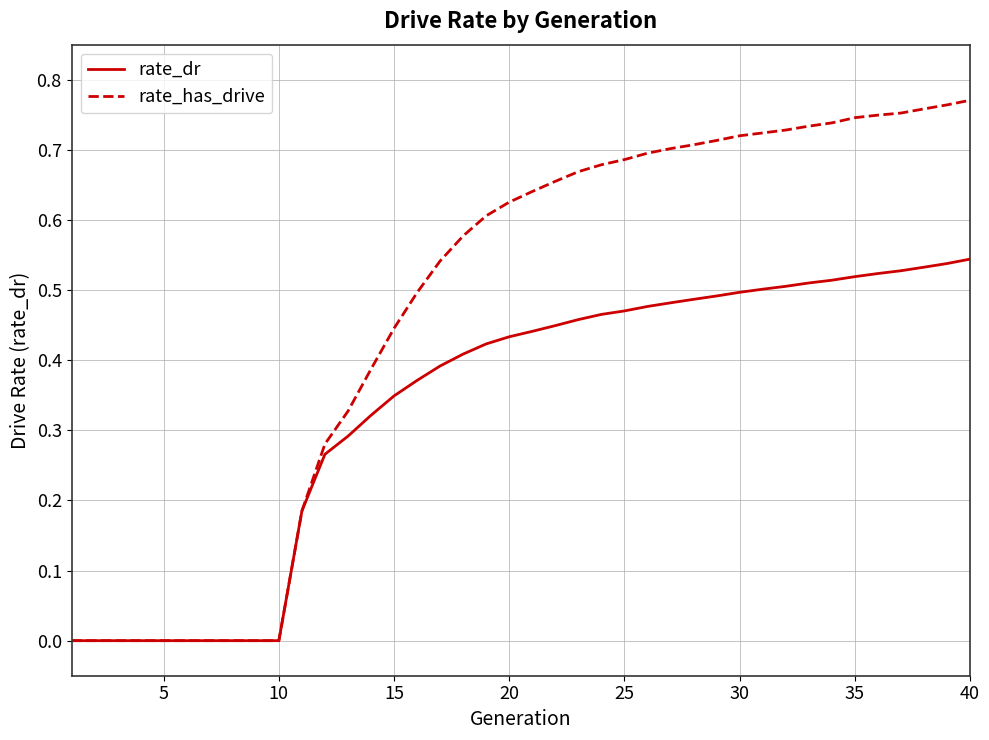

Rank the series by their average value, from lowest to highest.

rate_dr, rate_has_drive